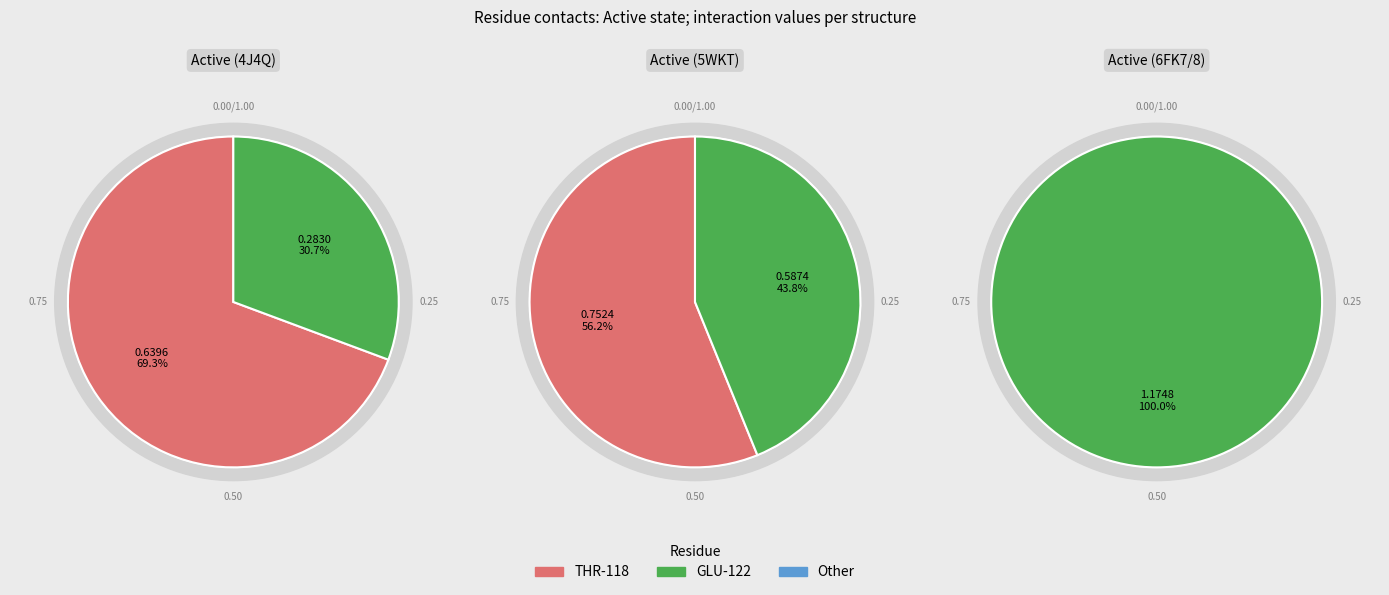

Does 3 account for over 50% of the chart?

No